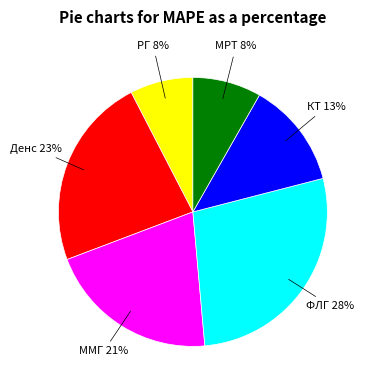

To the nearest percent, what is the average slice percentage?

17%